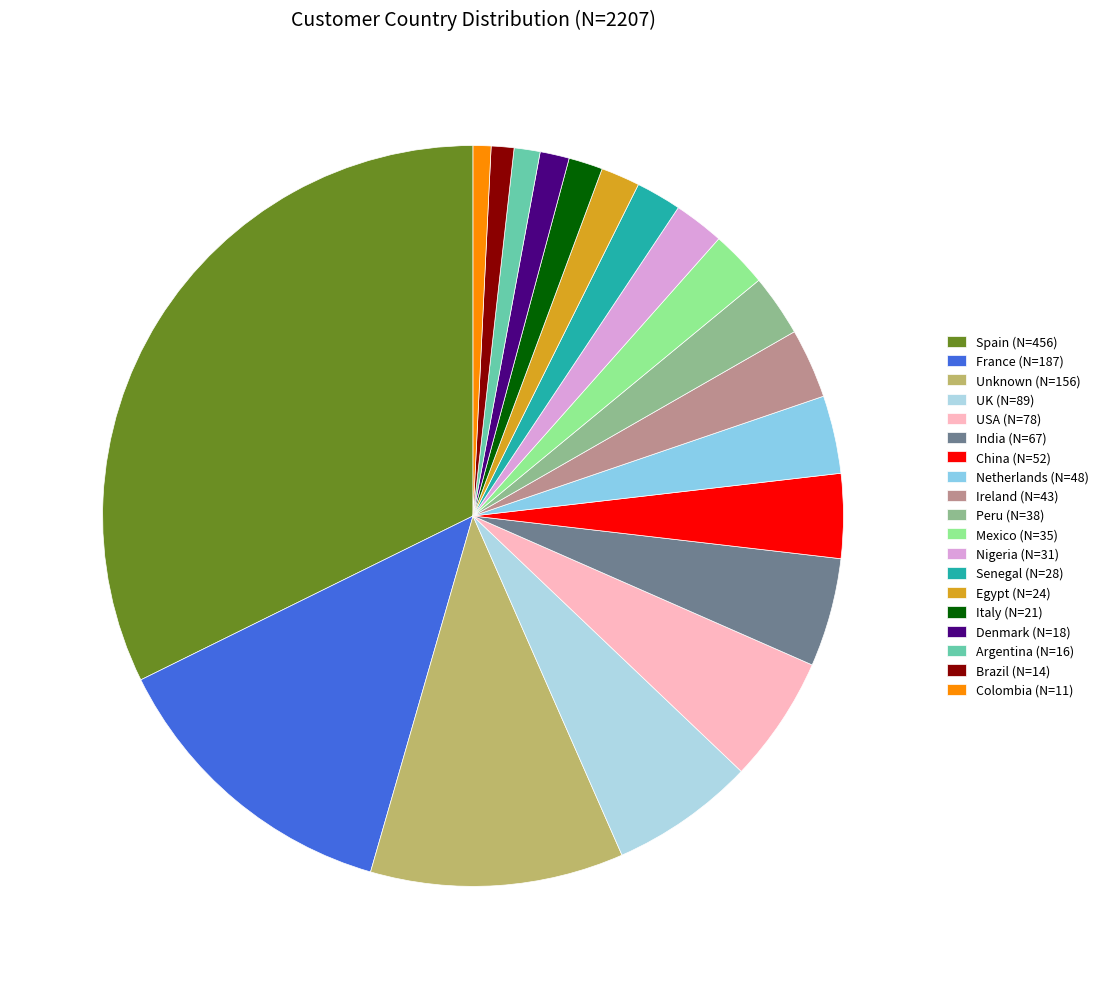

To the nearest percent, what is the difference between the largest and smallest slice percentages?

32%